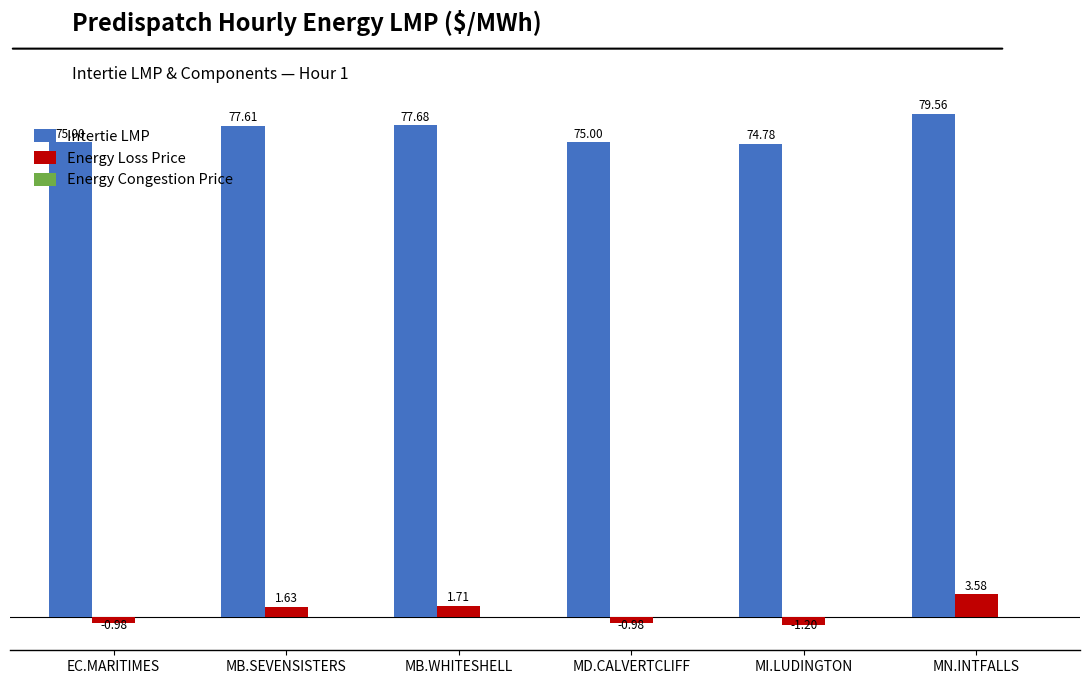

The value of Energy Loss Price at MI.LUDINGTON is -1.2. True or false?

True